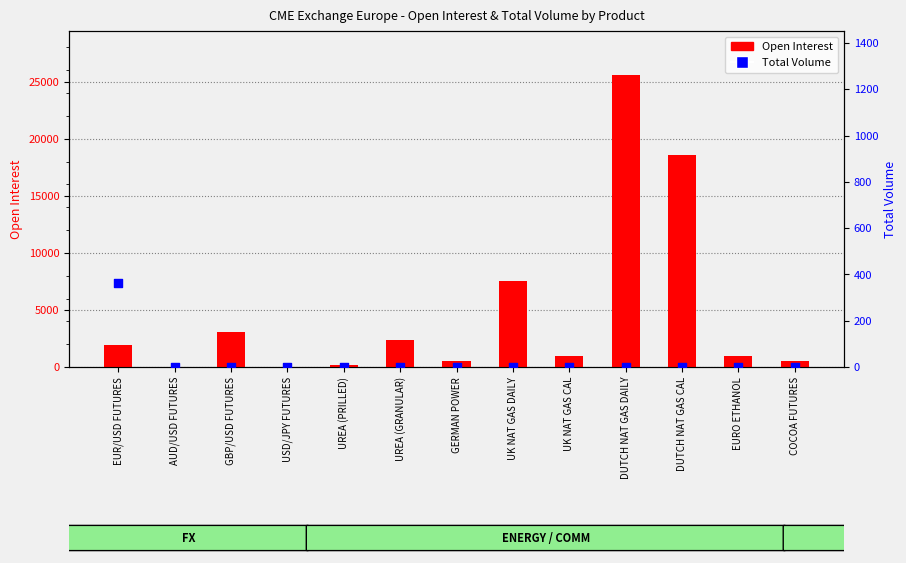

At which category is the sum across all series the highest?

DUTCH NAT GAS DAILY